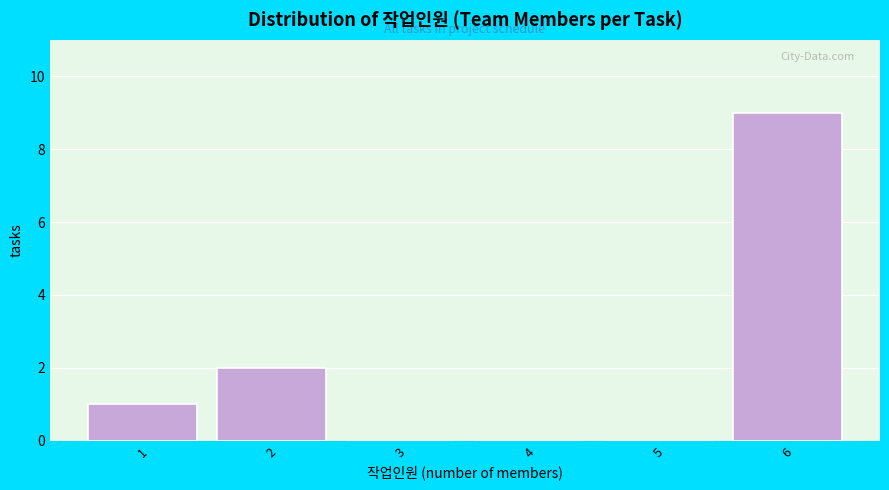

Reading left to right, list all the values displayed in this chart.

1=1	2=2	3=0	4=0	5=0	6=9